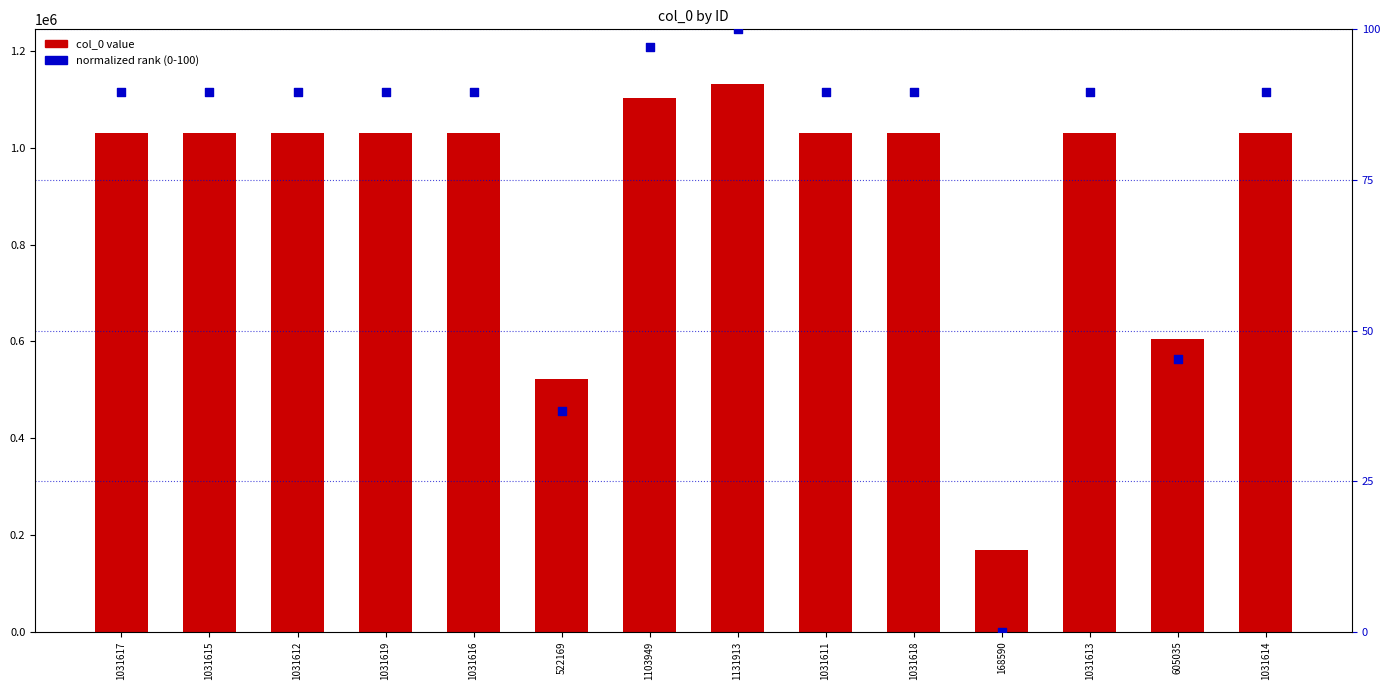

Which series contains the highest Y value?

col_0 value